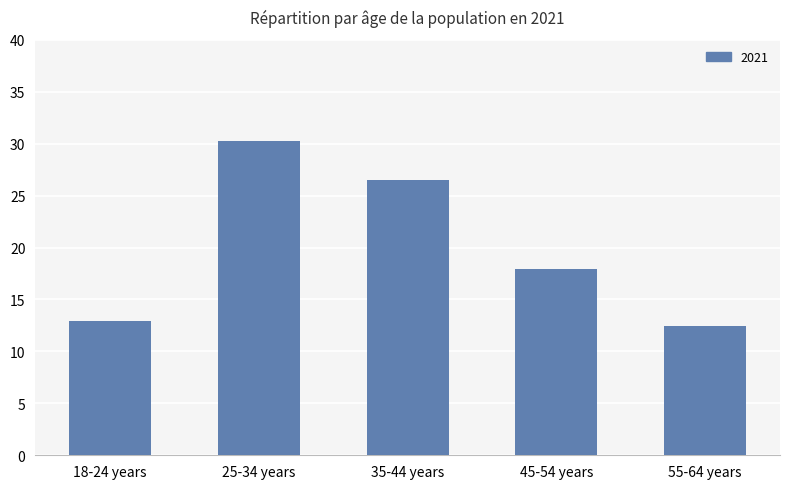

Reading left to right, transcribe all the data shown in this chart.

18-24 years=12.9	25-34 years=30.3	35-44 years=26.5	45-54 years=17.9	55-64 years=12.5